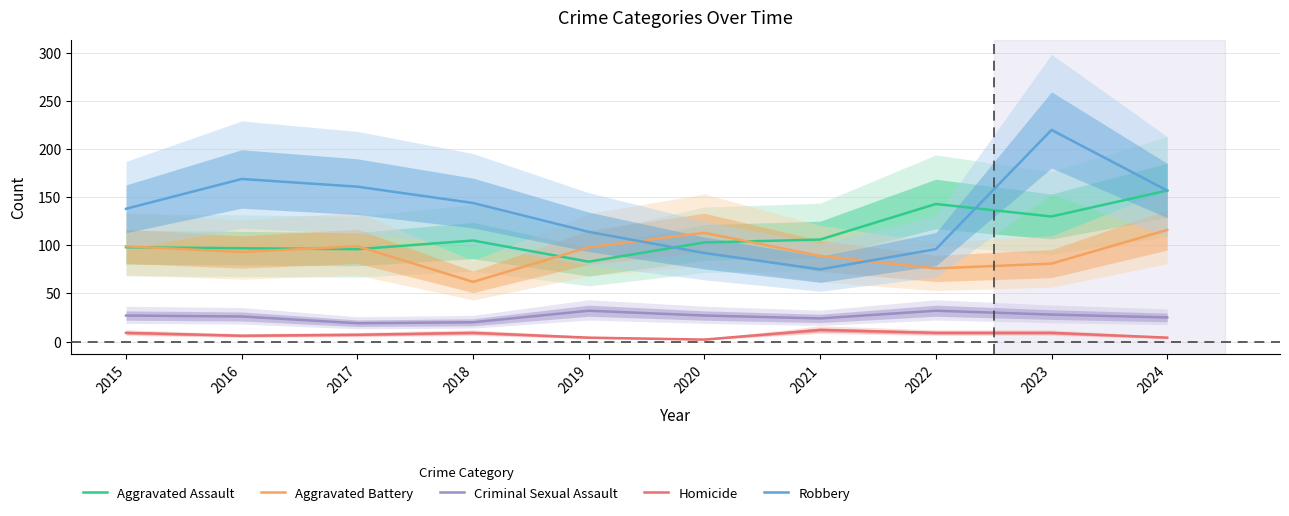

True or false: Criminal Sexual Assault and Homicide intersect in this chart.

False